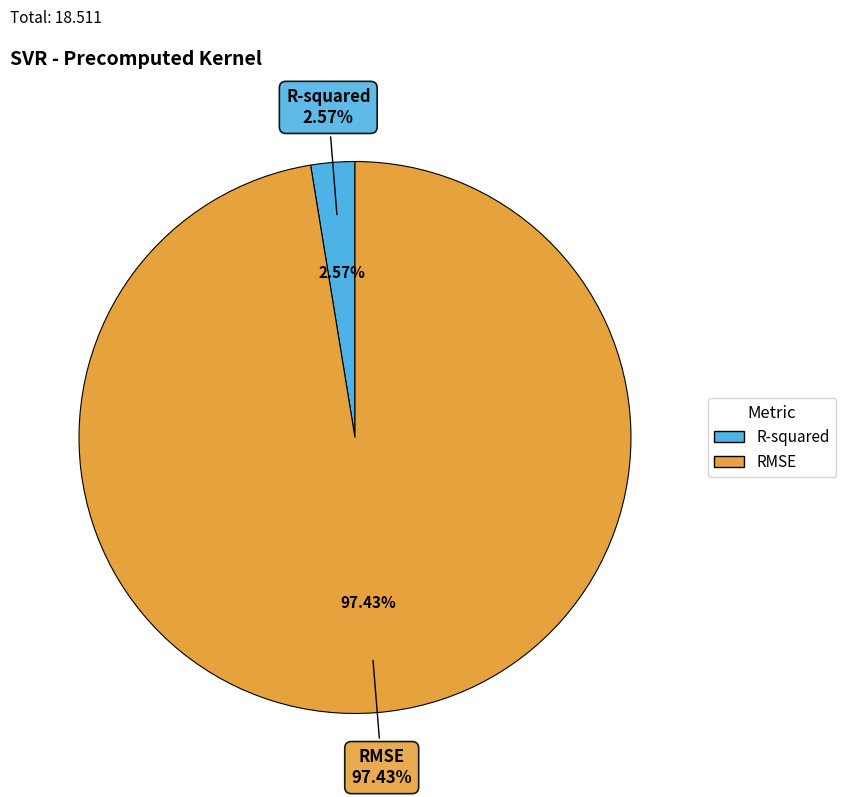

Which category has the biggest portion of the pie?

RMSE